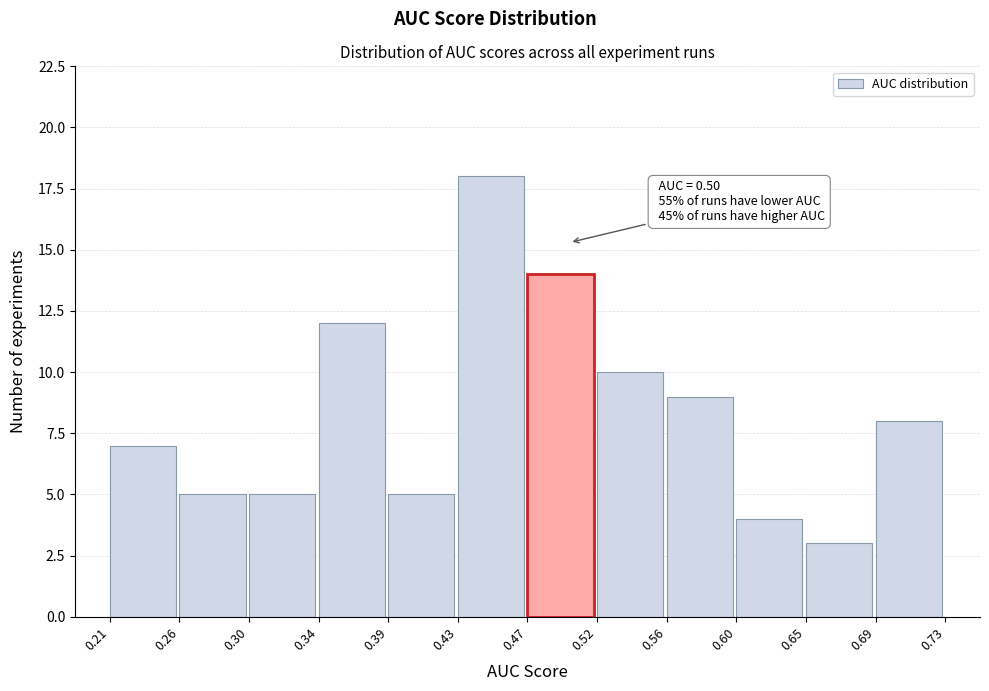

Which range on the x-axis has the tallest bar?

0.43 to 0.47